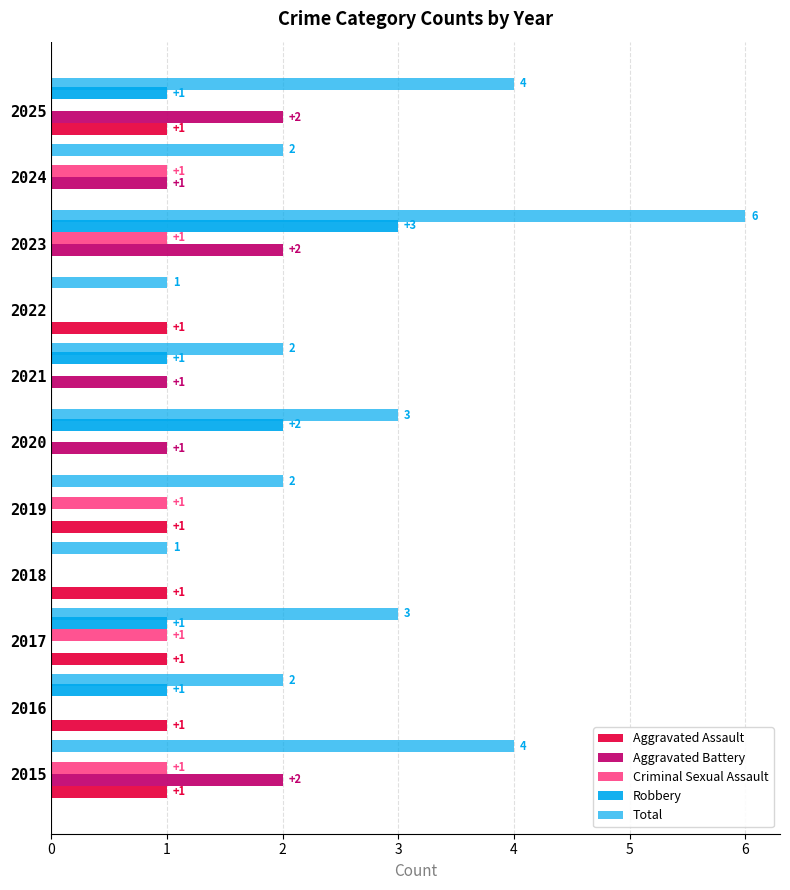

Reading left to right, extract all data points from this chart.

Aggravated Assault: 0=1	1=1	2=1	3=1	4=1	5=0	6=0	7=1	8=0	9=0	10=1
Aggravated Battery: 0=2	1=0	2=0	3=0	4=0	5=1	6=1	7=0	8=2	9=1	10=2
Criminal Sexual Assault: 0=1	1=0	2=1	3=0	4=1	5=0	6=0	7=0	8=1	9=1	10=0
Robbery: 0=0	1=1	2=1	3=0	4=0	5=2	6=1	7=0	8=3	9=0	10=1
Total: 0=4	1=2	2=3	3=1	4=2	5=3	6=2	7=1	8=6	9=2	10=4